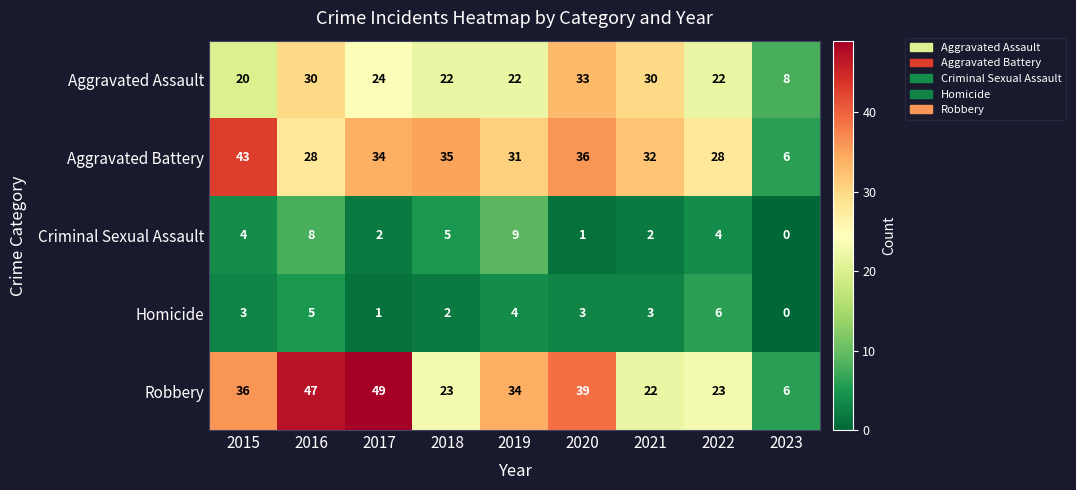

What is the maximum value for Homicide?

6